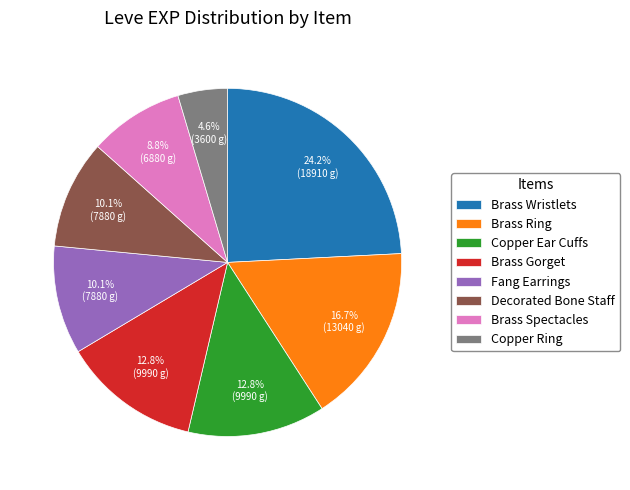

What is the total percentage of Brass Spectacles and Brass Gorget?

21.6%